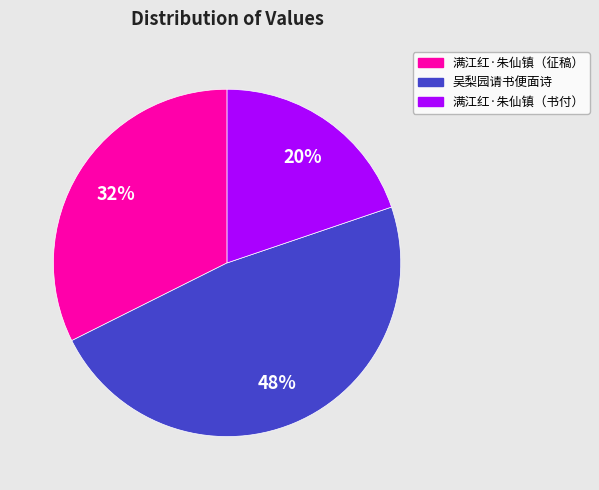

How many slices are in this pie chart?

3